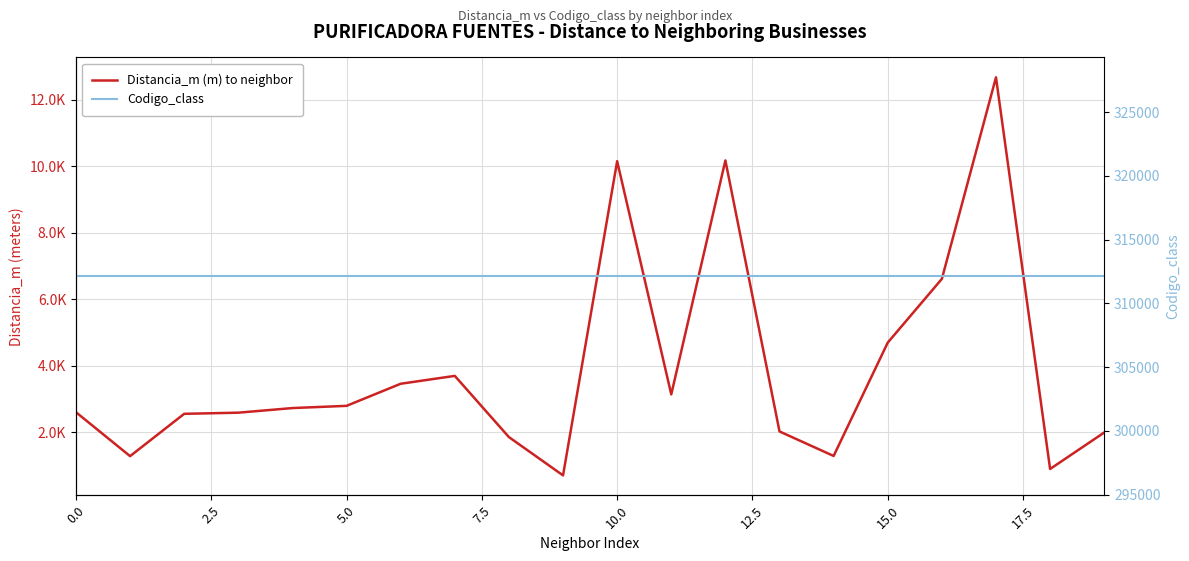

True or false: Codigo_class and Distancia_m (m) to neighbor cross at least once.

False